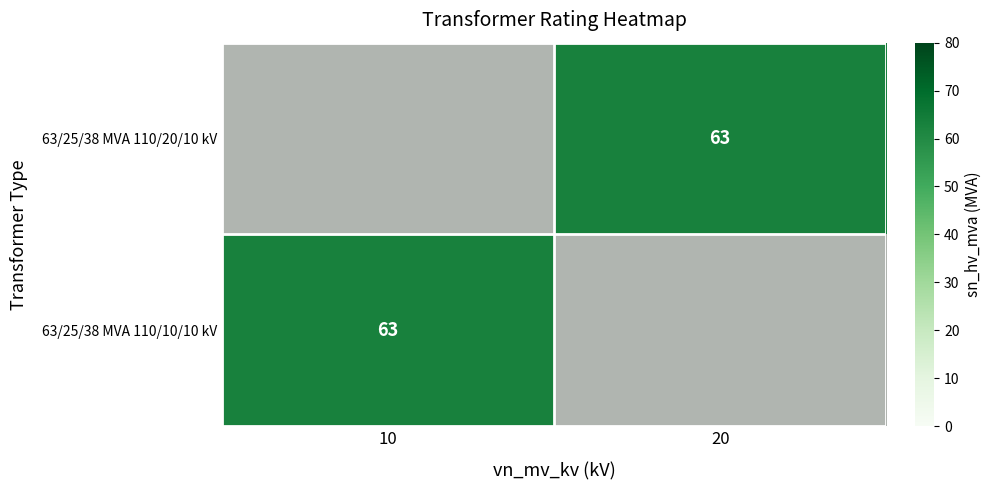

Between 20 and 10, which is larger?

10